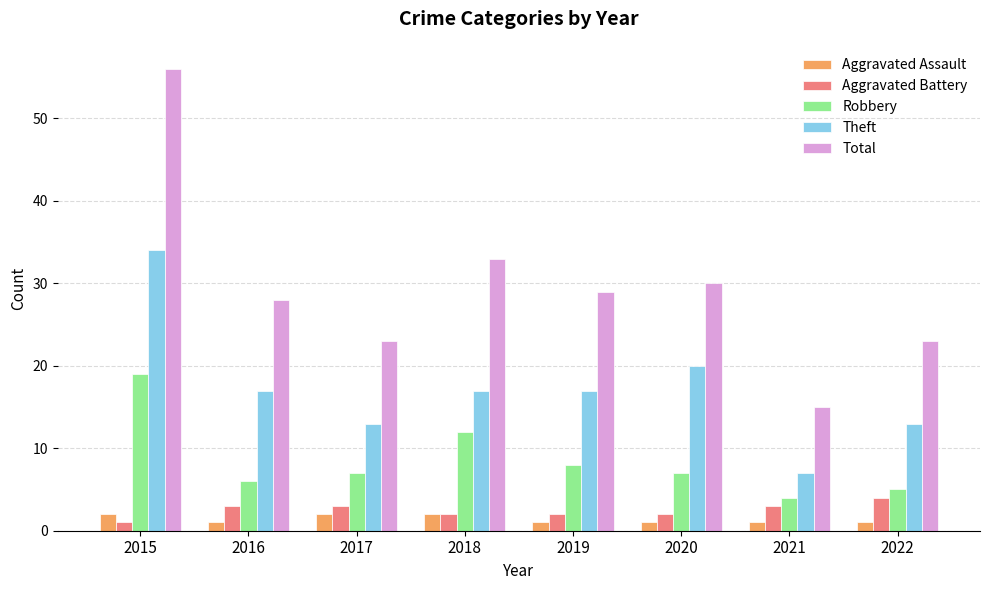

Reading left to right, what are all the values shown in this chart?

Aggravated Assault: 2015=2	2016=1	2017=2	2018=2	2019=1	2020=1	2021=1	2022=1
Aggravated Battery: 2015=1	2016=3	2017=3	2018=2	2019=2	2020=2	2021=3	2022=4
Robbery: 2015=19	2016=6	2017=7	2018=12	2019=8	2020=7	2021=4	2022=5
Theft: 2015=34	2016=17	2017=13	2018=17	2019=17	2020=20	2021=7	2022=13
Total: 2015=56	2016=28	2017=23	2018=33	2019=29	2020=30	2021=15	2022=23